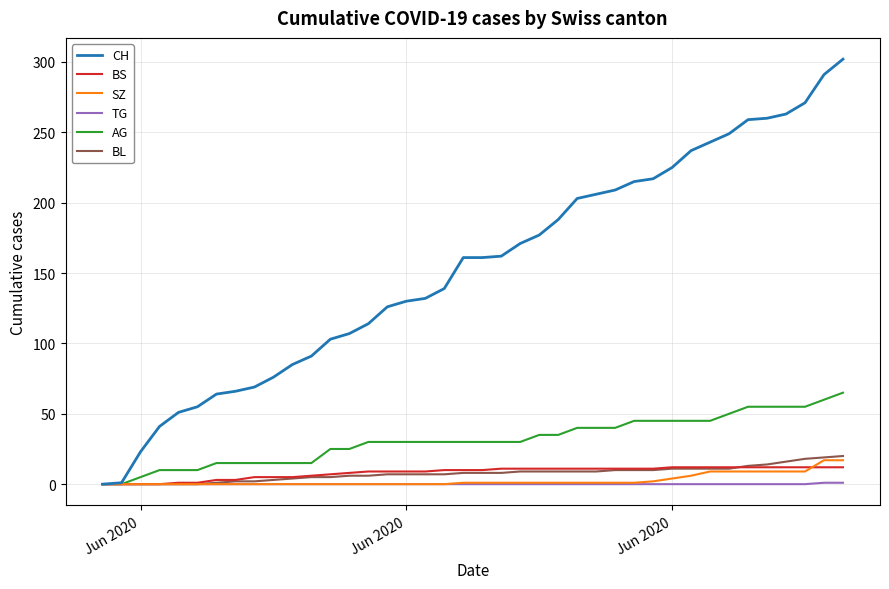

What is the maximum value shown in the chart?

302